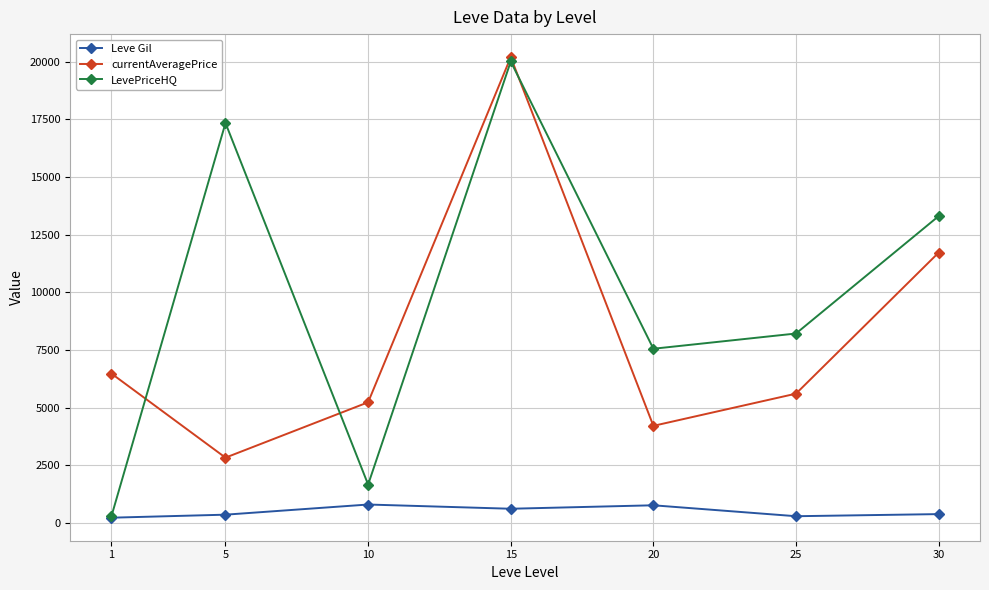

Does the chart display data point markers on the line(s)?

Yes